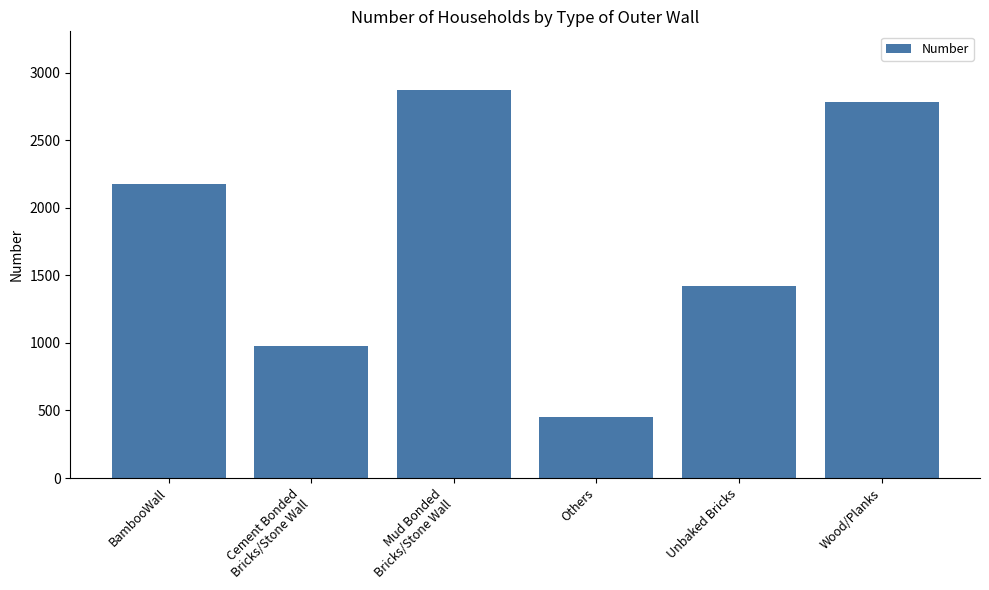

How many bars are there in total?

6